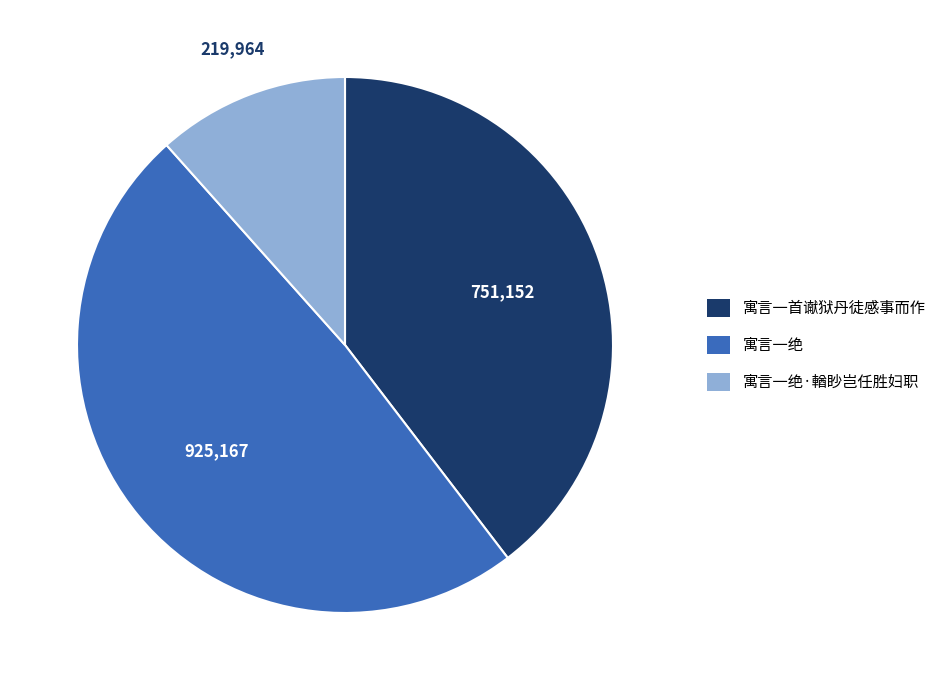

How many segments does this pie chart have?

3